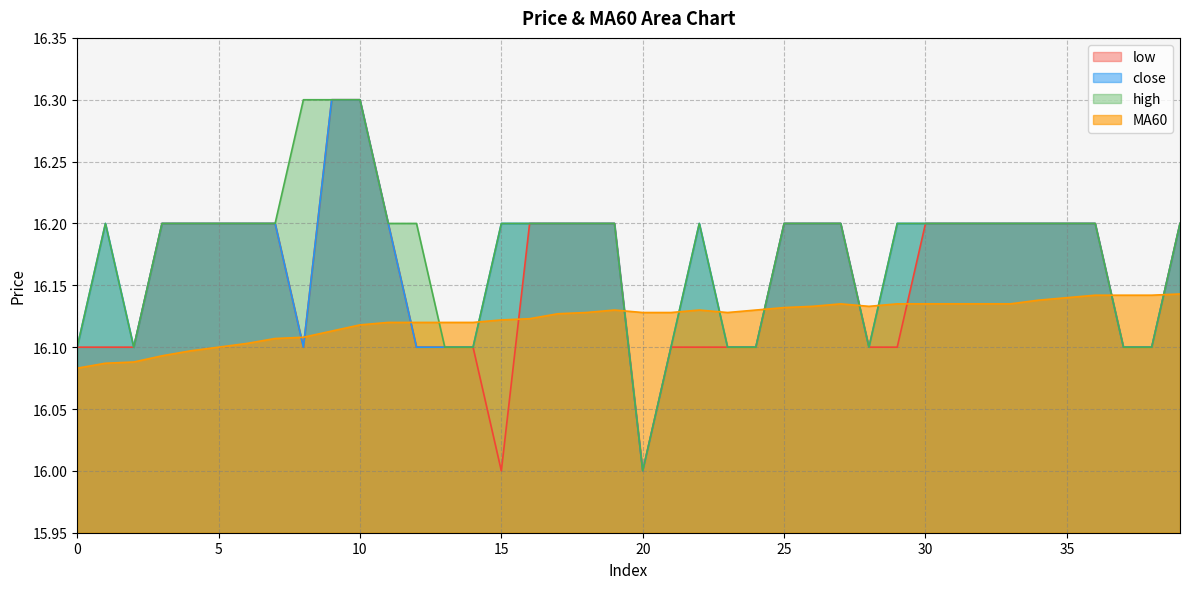

Does the chart display data point markers on the line(s)?

No